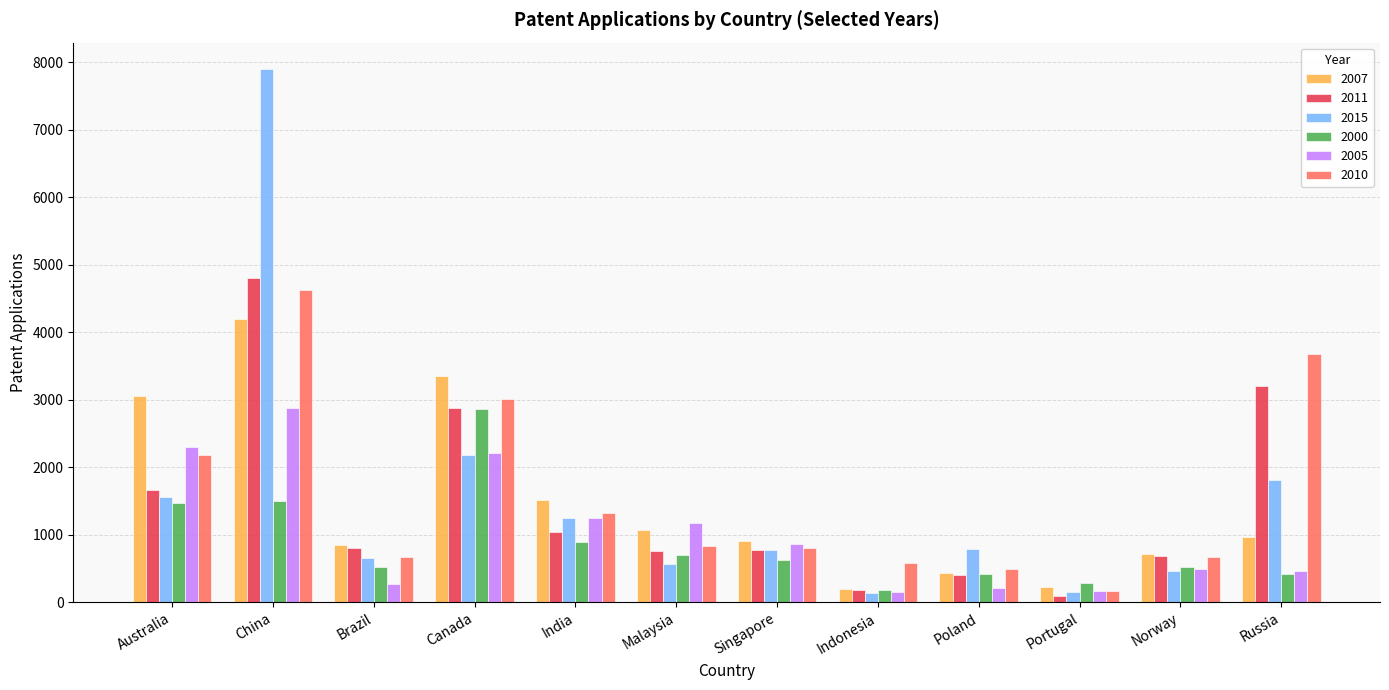

What is the spread (max minus min) of values at Singapore?

276